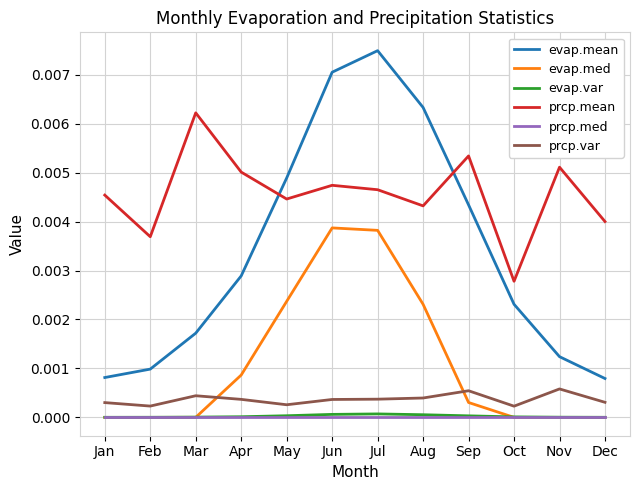

The prcp.mean series shows 0.0 at Mar. True or false?

True